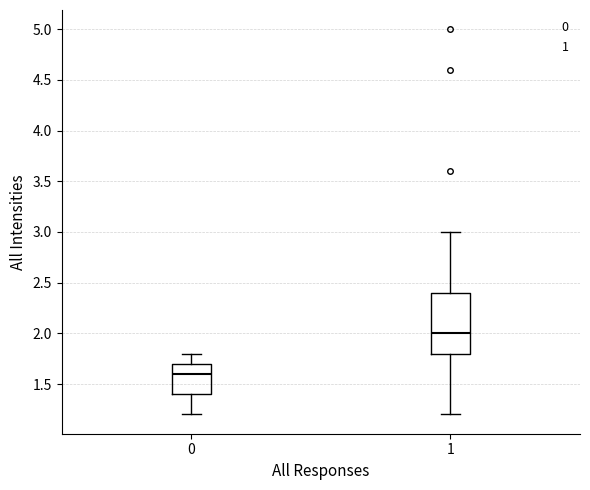

Reading left to right, transcribe this box plot: for each box, give where its median line is, the range the box spans, and where its two whiskers end, as read against the y-axis. The values are not printed on the chart, so give them approximately, as read against the axis.

0: median 1.6, box 1.4 to 1.7, whiskers 1.2 to 1.8
1: median 2.0, box 1.8 to 2.4, whiskers 1.2 to 3.0